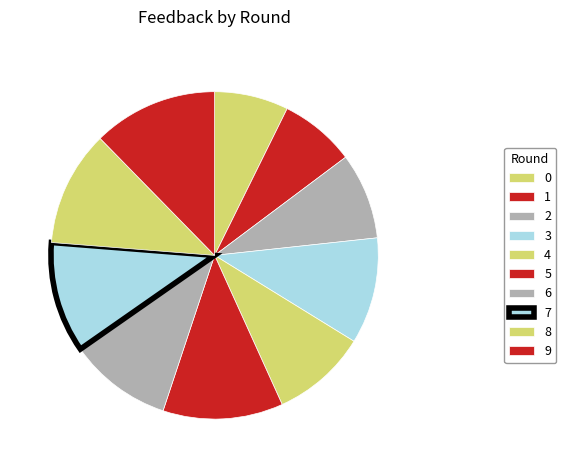

What portion of the pie excludes 9?

87.7%